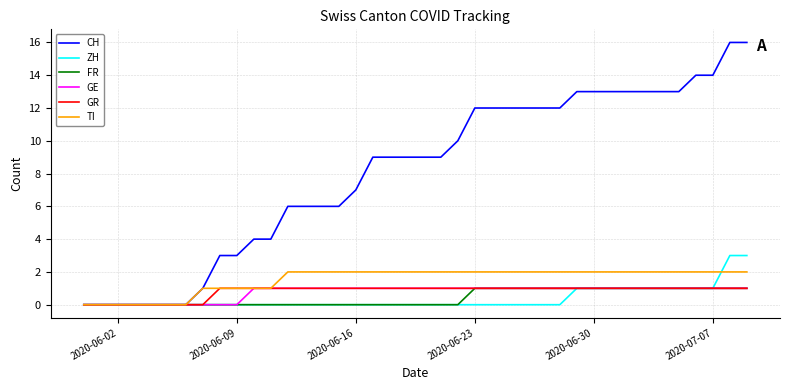

Which series has the widest spread of values?

CH